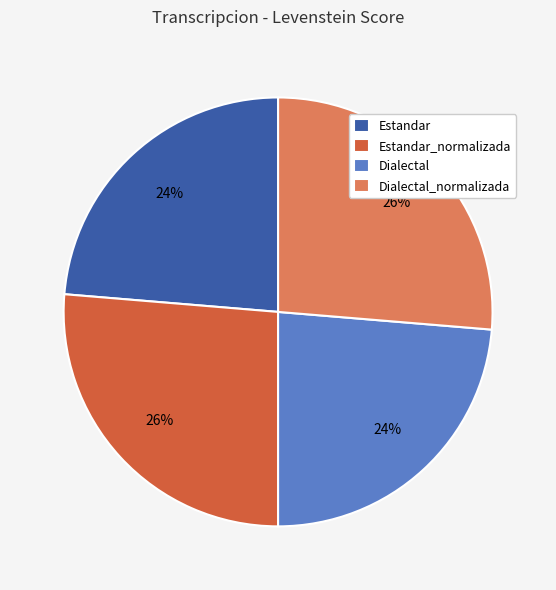

True or false: Estandar_normalizada accounts for 38% of the total.

False